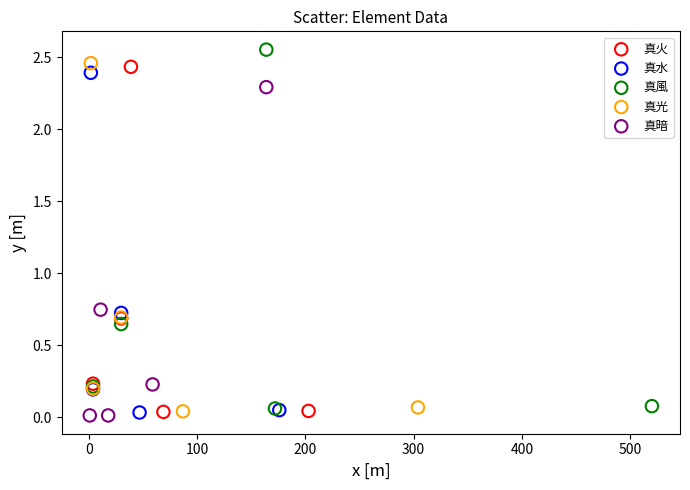

Which series has the widest spread of Y values?

真風